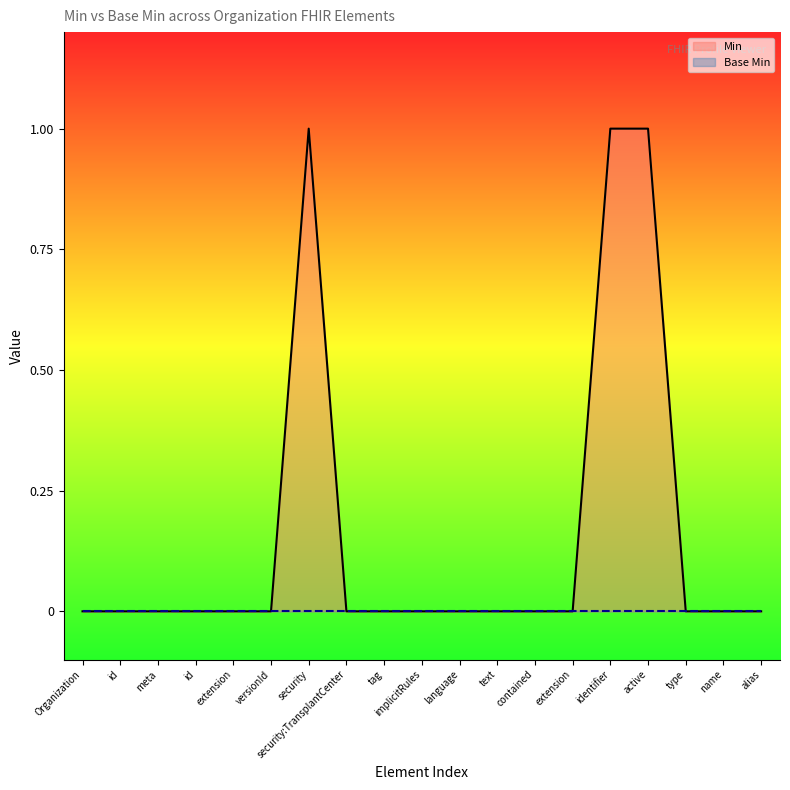

At how many categories does at least one series exceed 0?

3